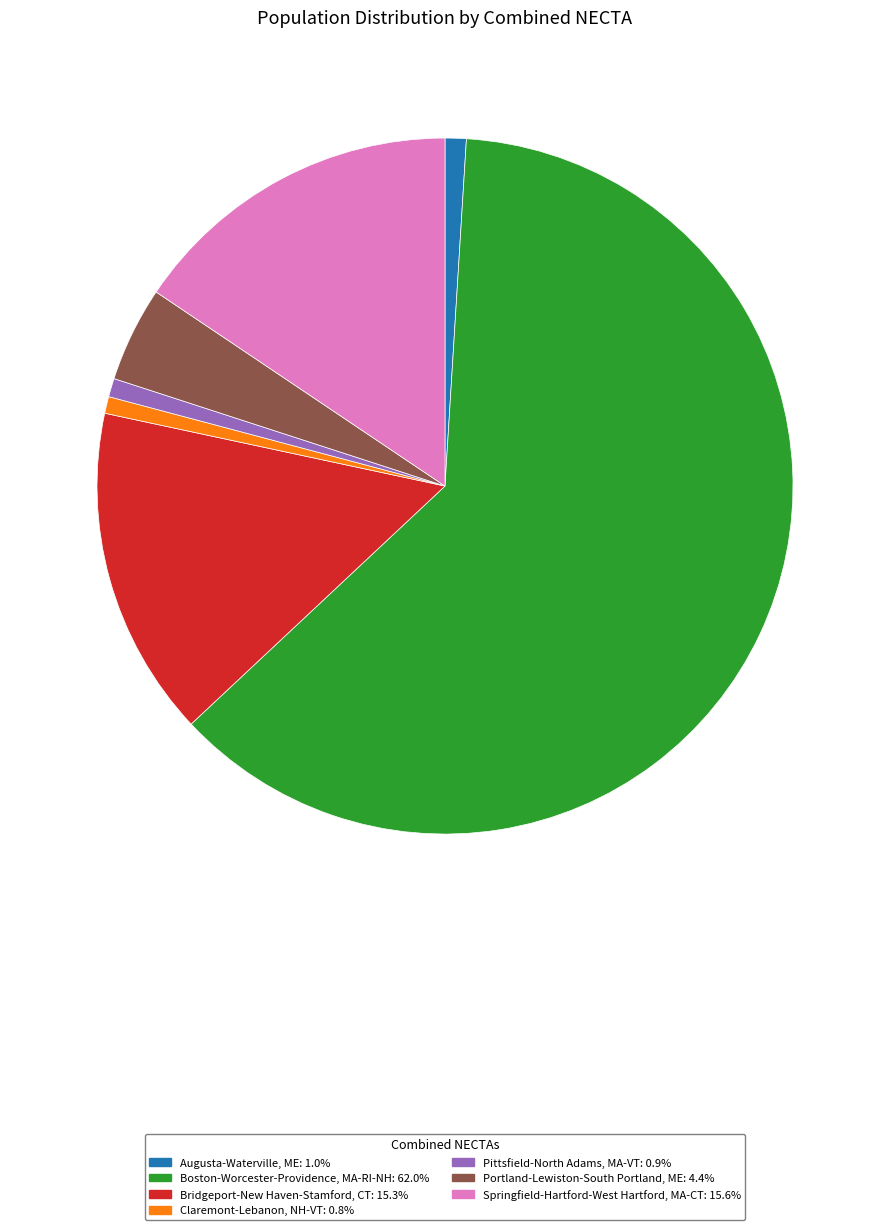

The Bridgeport-New Haven-Stamford, CT slice represents 7% of the pie. True or false?

False